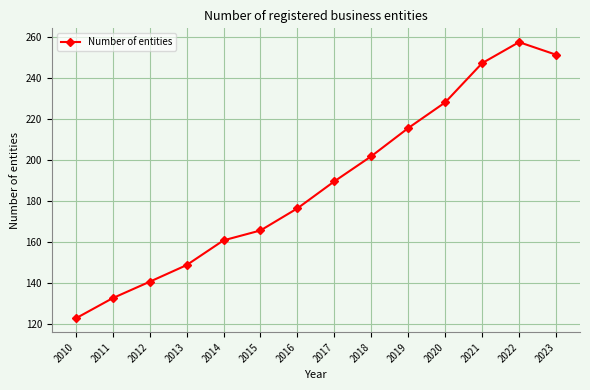

What is the difference between the maximum and minimum values?

134.8